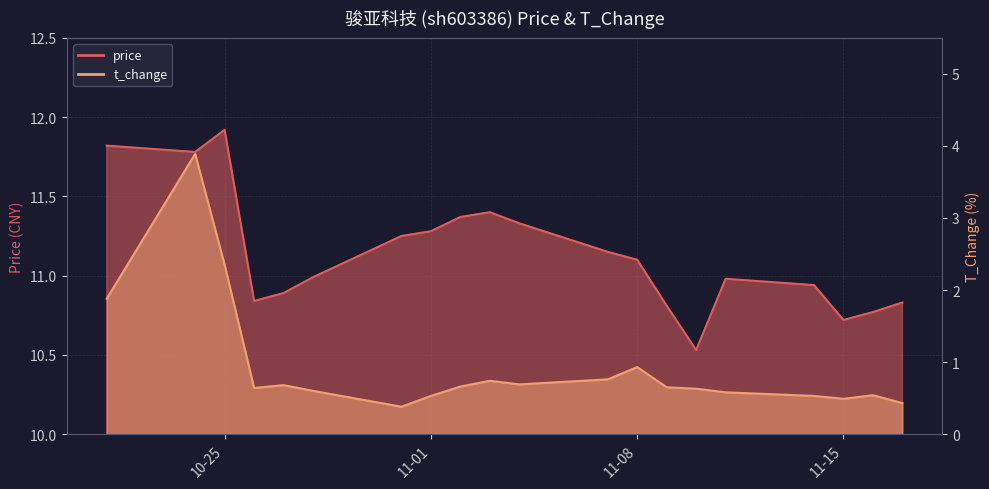

Rank the series by their average value, from highest to lowest.

price, t_change